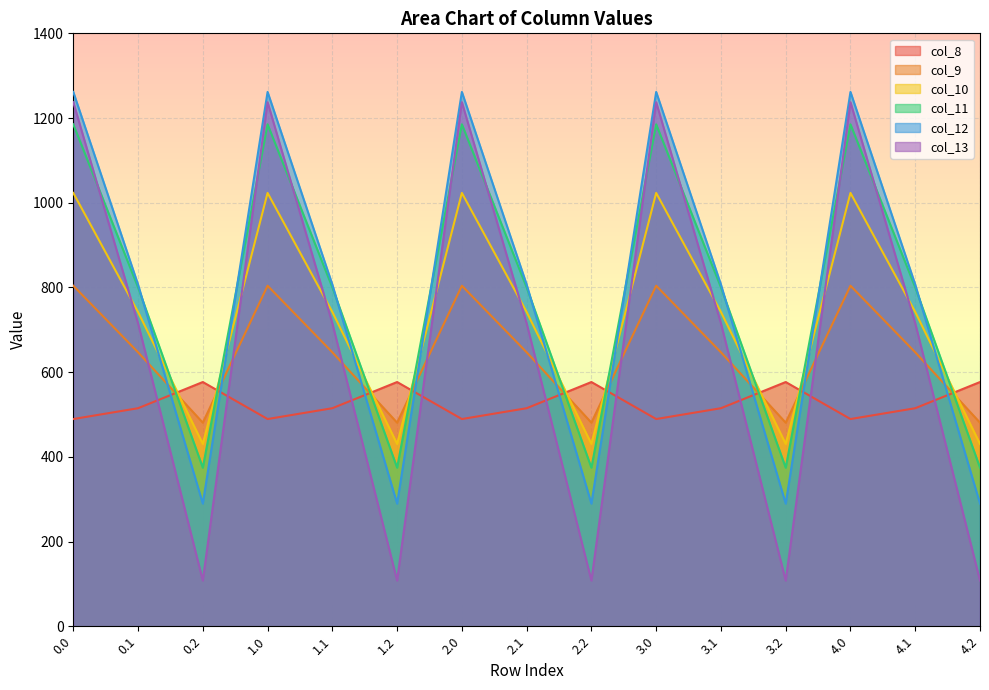

What are all the series names shown in the legend?

col_8, col_9, col_10, col_11, col_12, col_13